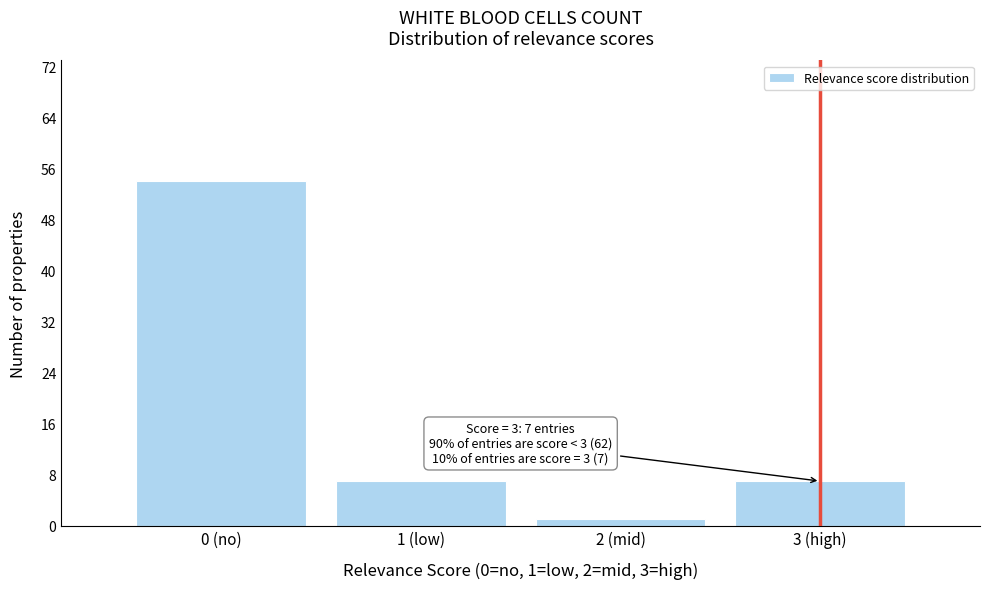

Reading left to right, transcribe all the data shown in this chart.

0 (no)=54	1 (low)=7	2 (mid)=1	3 (high)=7